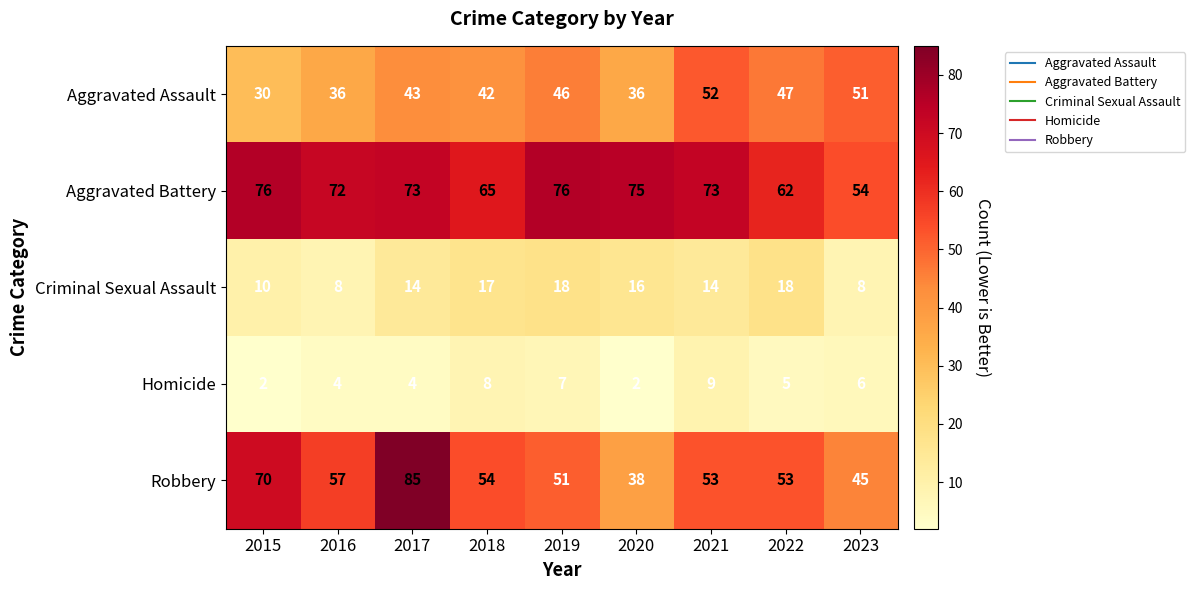

At which label does Robbery reach its peak?

2017